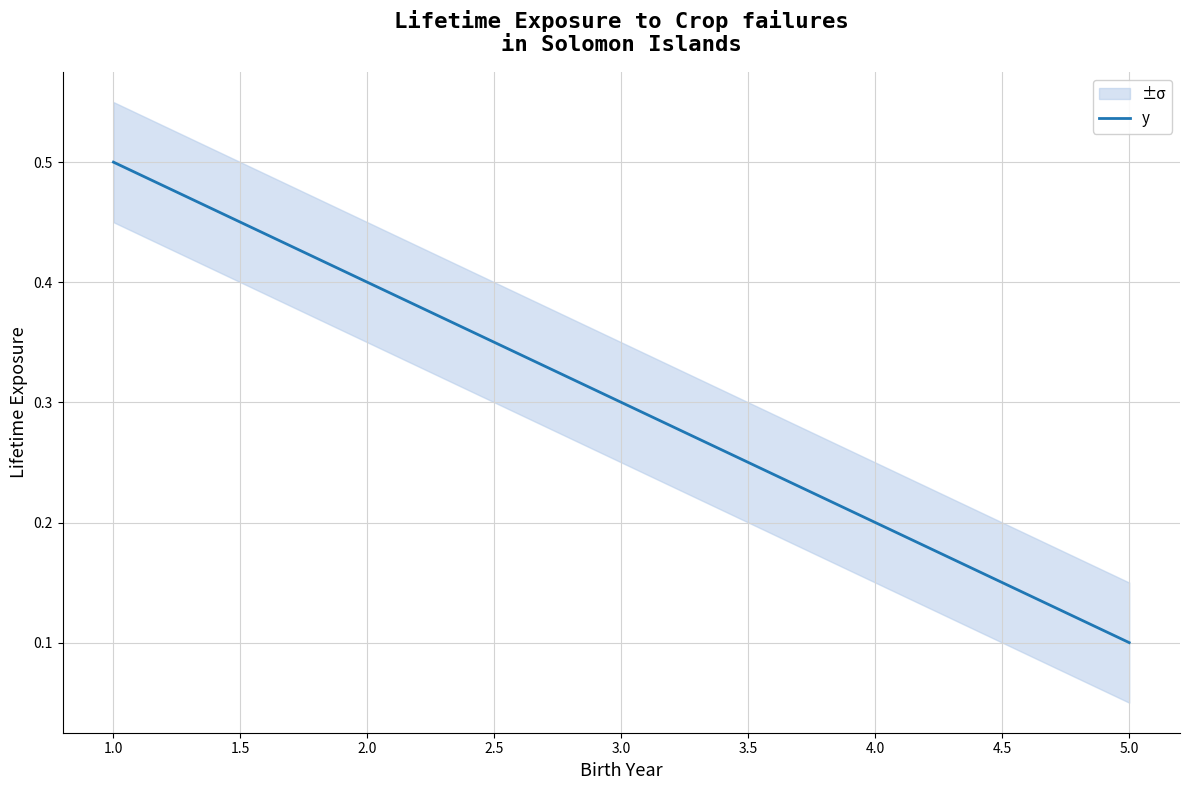

How many lines are shown in the chart?

1